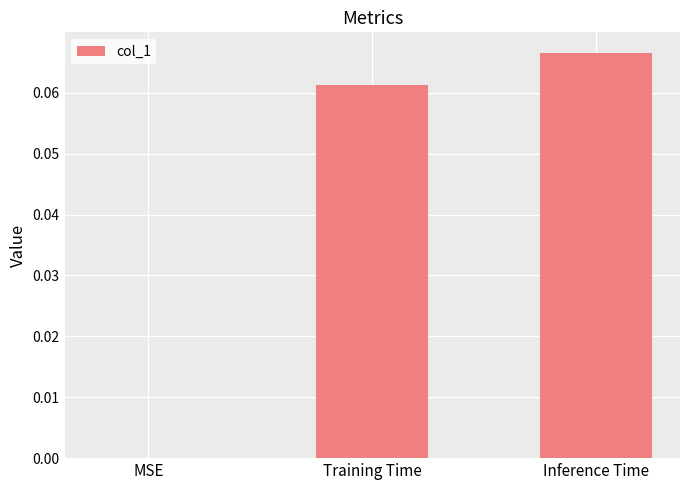

Which category has the highest value across all series?

Inference Time